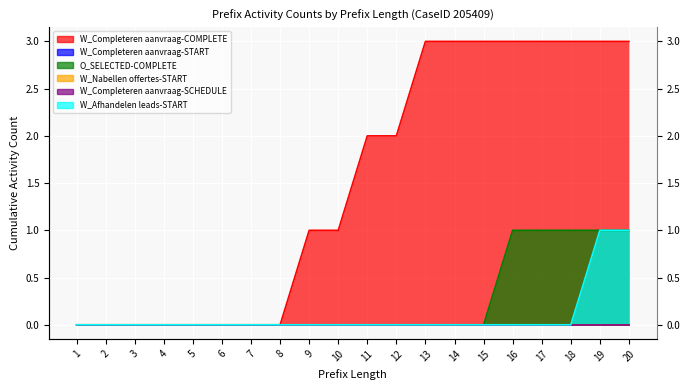

The O_SELECTED-COMPLETE series shows 1 at 16. True or false?

True